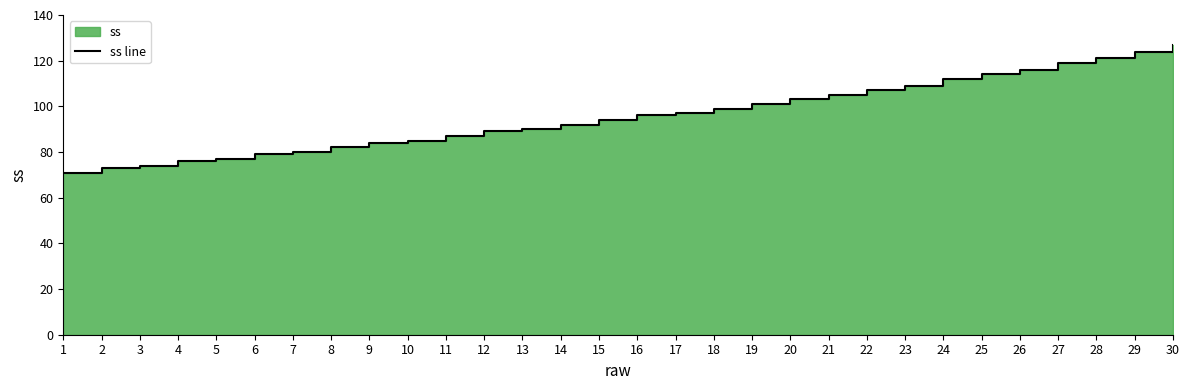

What is the difference between the values at 24 and 7?

32